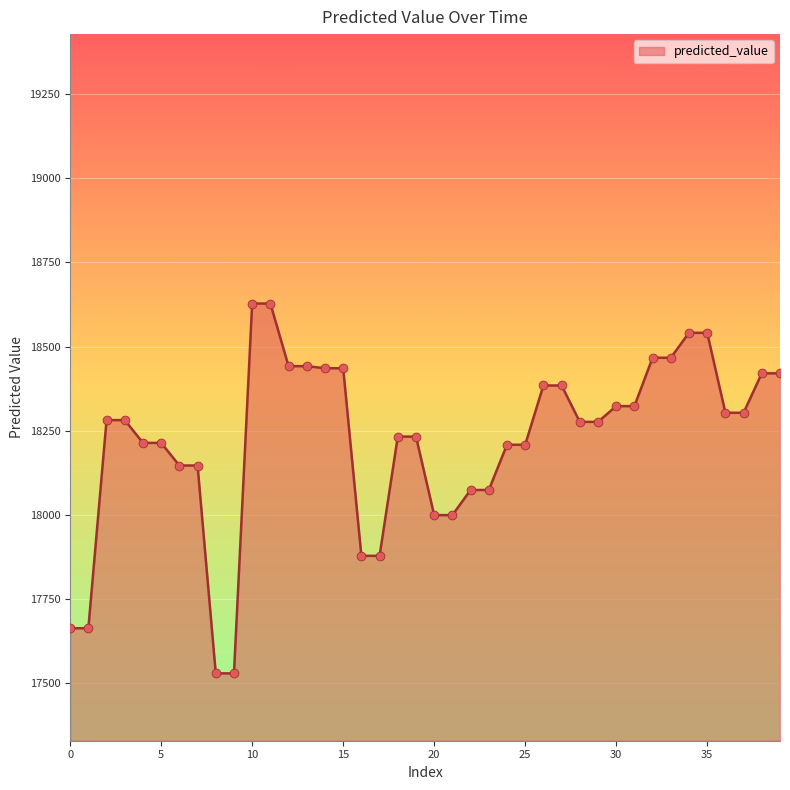

What is the difference between the maximum and minimum values?

1098.1